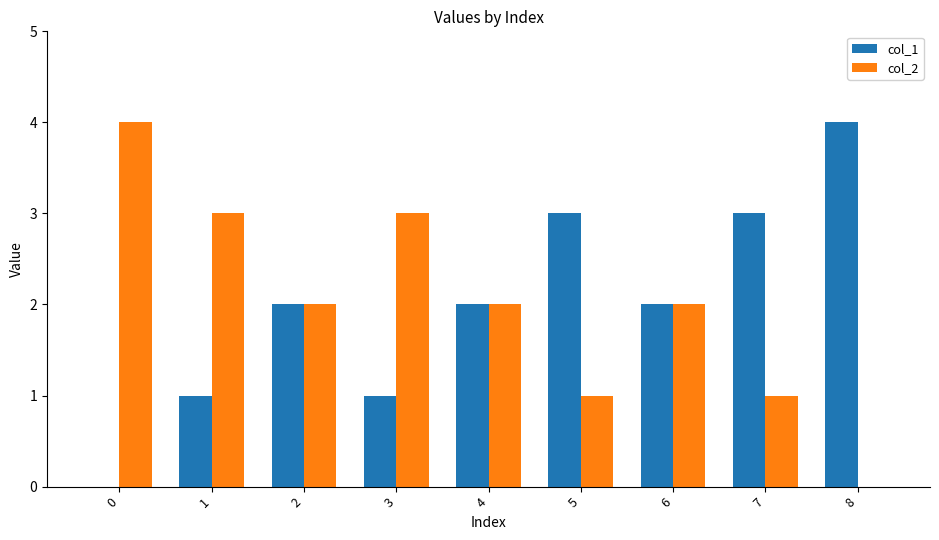

What are all the series names shown in the legend?

col_1, col_2